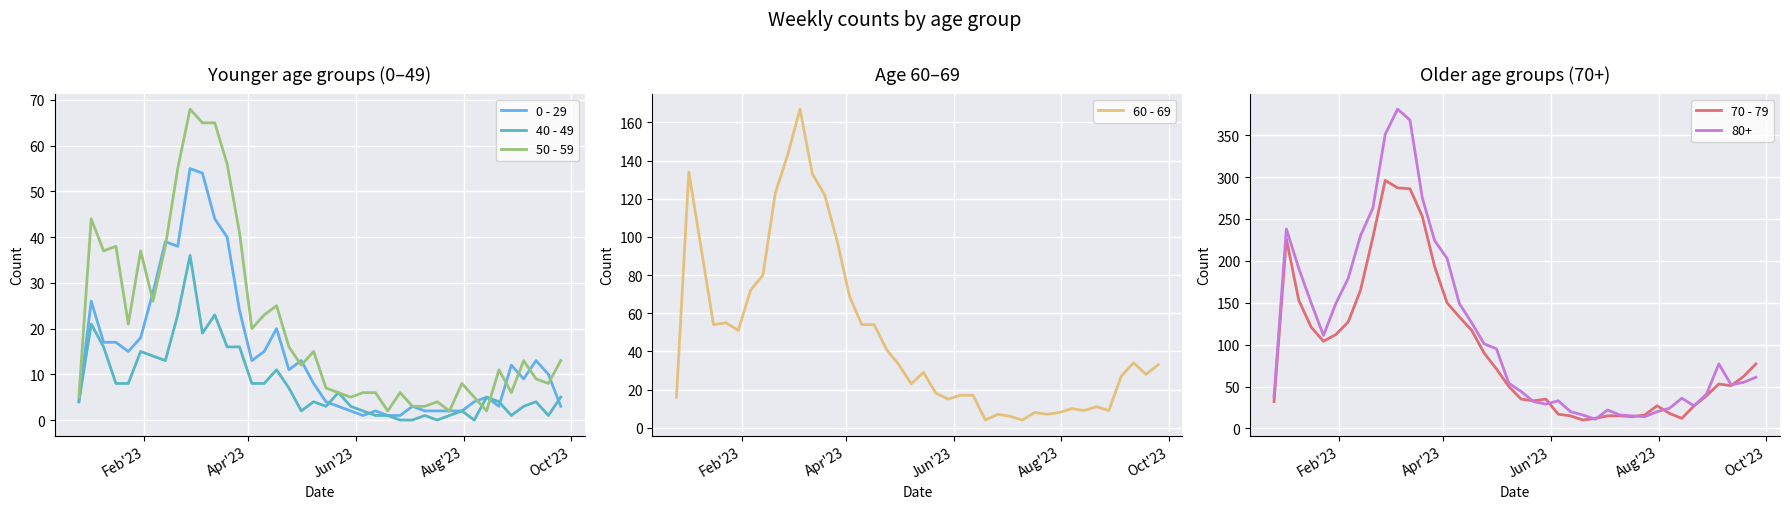

What is the lowest value of the 70 - 79 series?

10